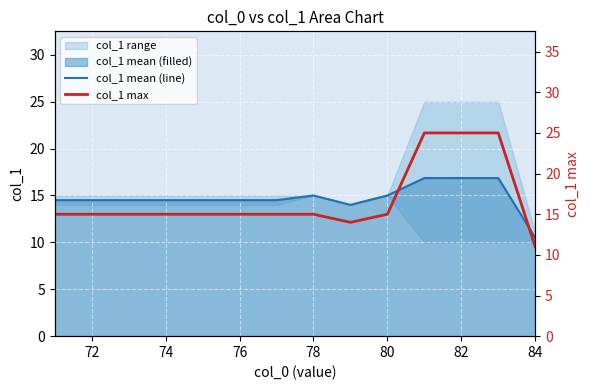

What is the greatest value displayed?

25.0